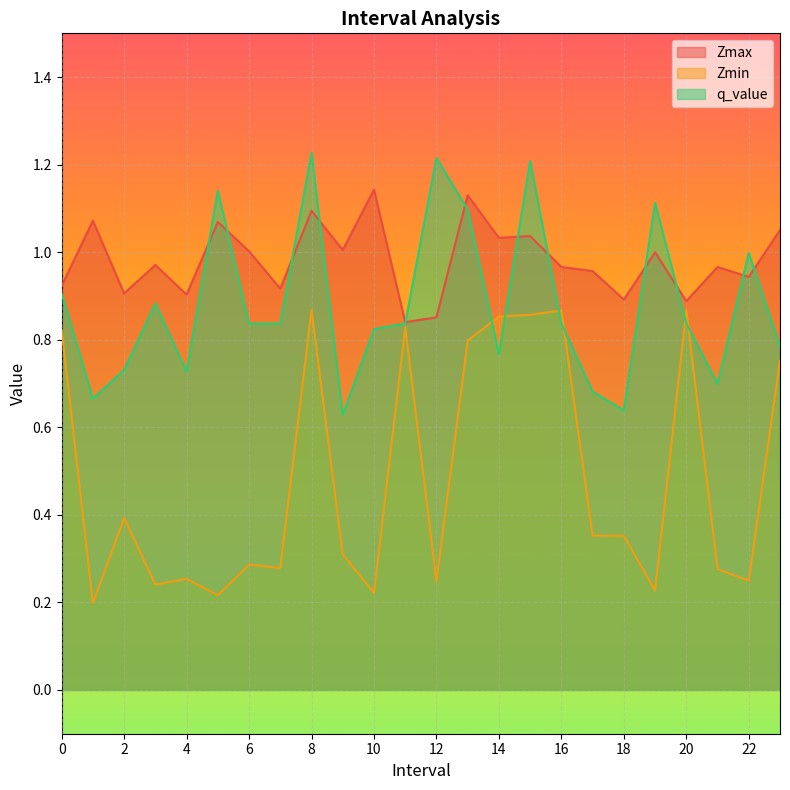

The value of Zmin at 1 is 0.3. True or false?

False